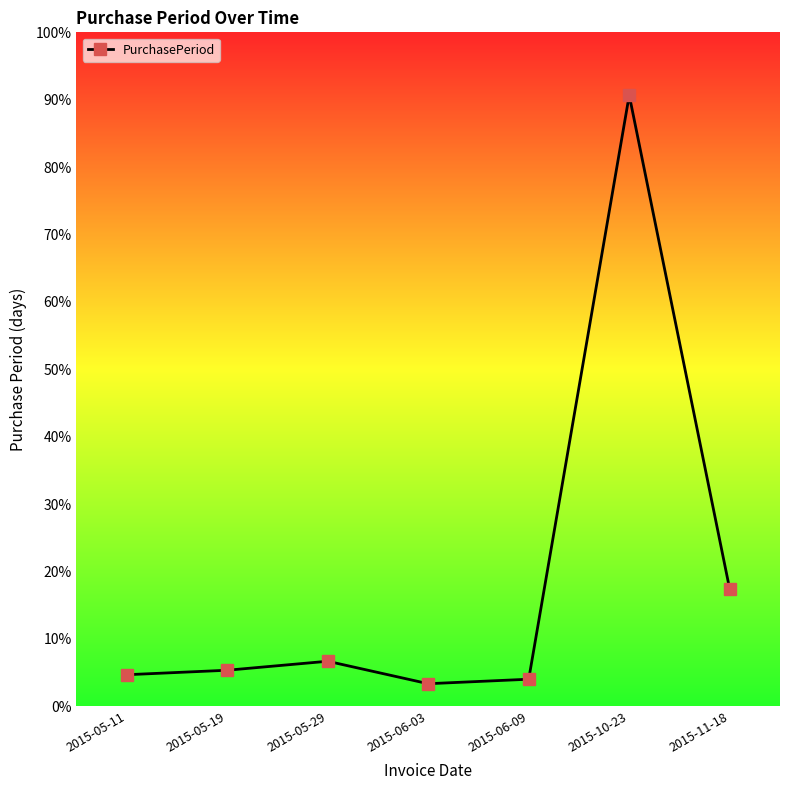

How many interior local valleys (lower than both neighbors) does the data have?

1